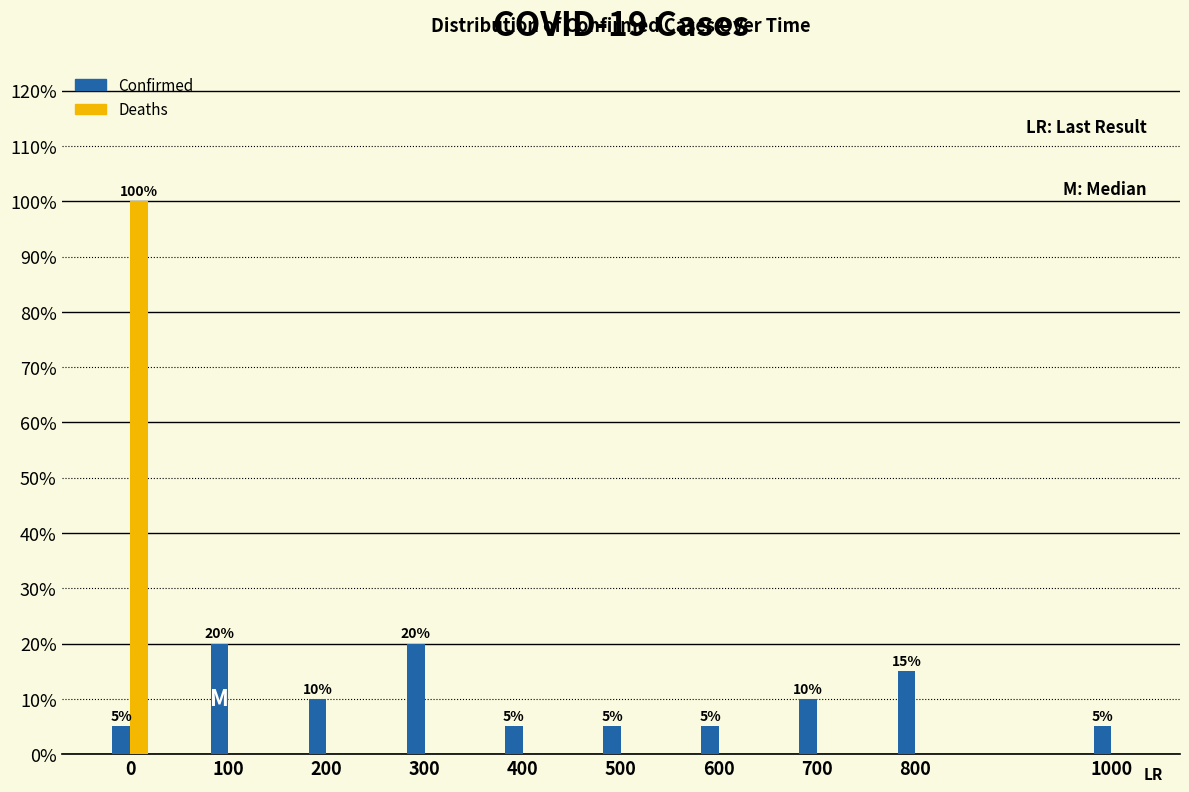

Reading left to right, transcribe all the data shown in this chart.

Confirmed: 0=5	100=20	200=10	300=20	400=5	500=5	600=5	700=10	800=15	1000=5
Deaths: 0=100	100=0	200=0	300=0	400=0	500=0	600=0	700=0	800=0	1000=0